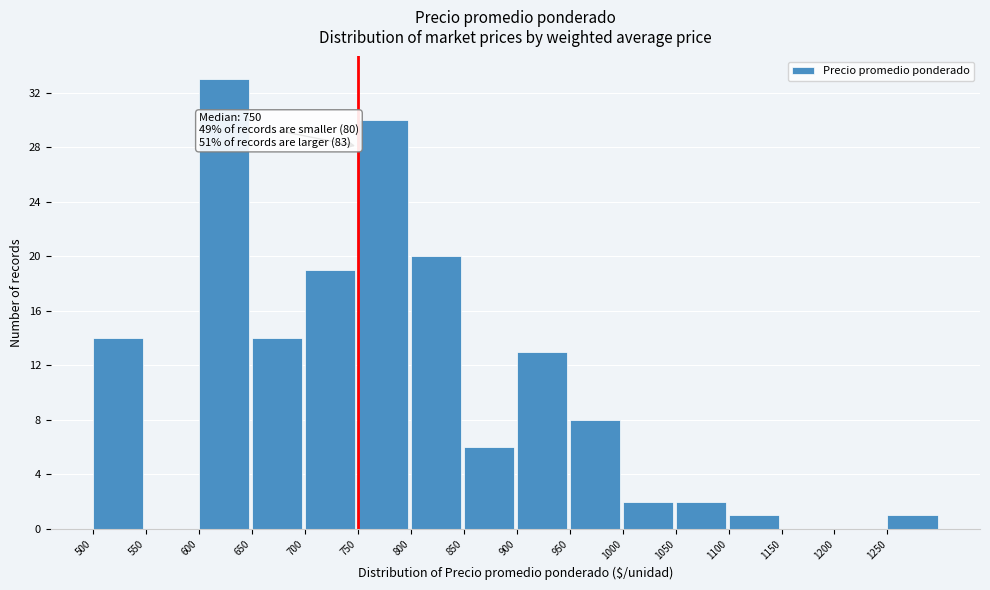

Which range on the x-axis has the tallest bar?

600 to 650